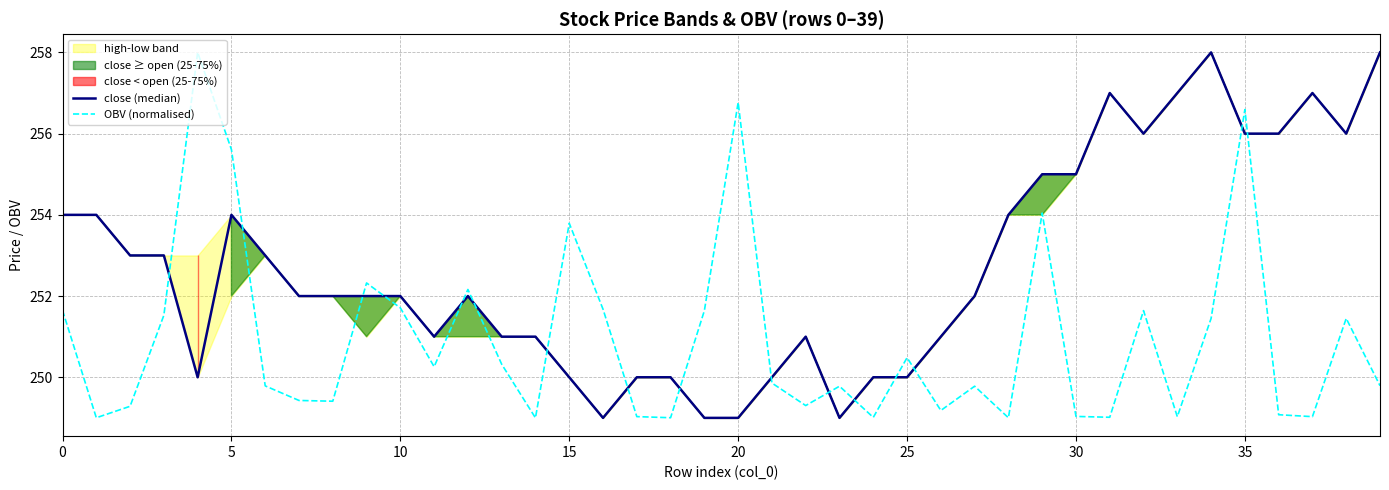

What is the total value across all series at 28?

503.0